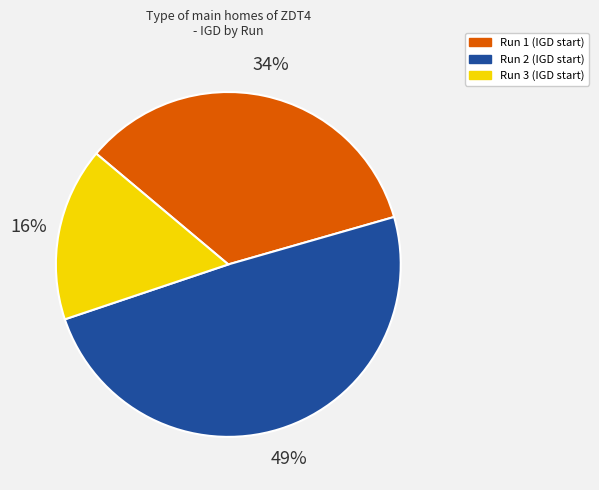

To the nearest percent, what is the average slice percentage?

33%